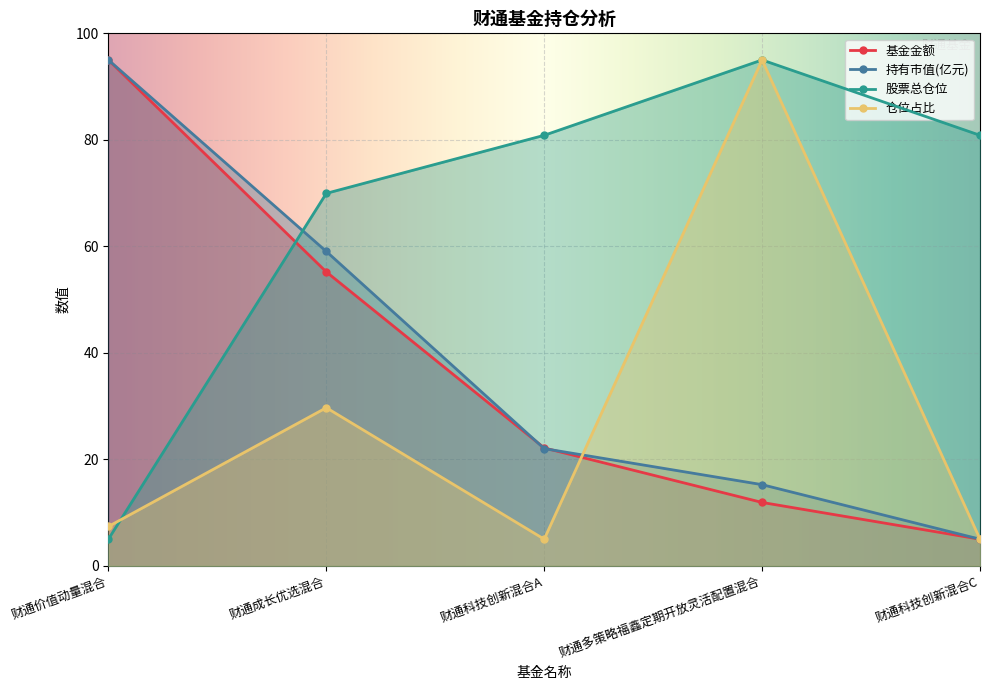

What position from the right is 财通科技创新混合C?

1